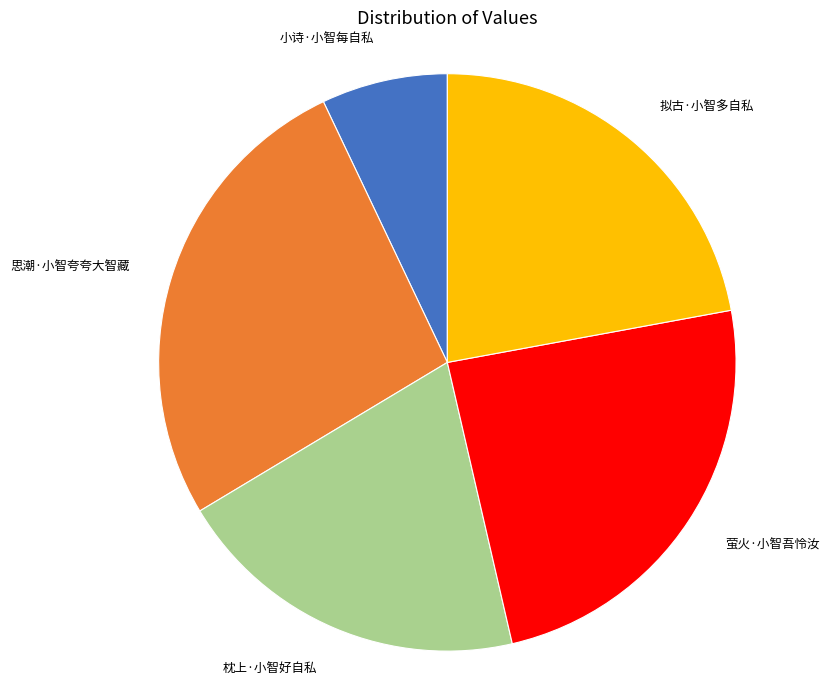

Does any single category account for the majority?

No